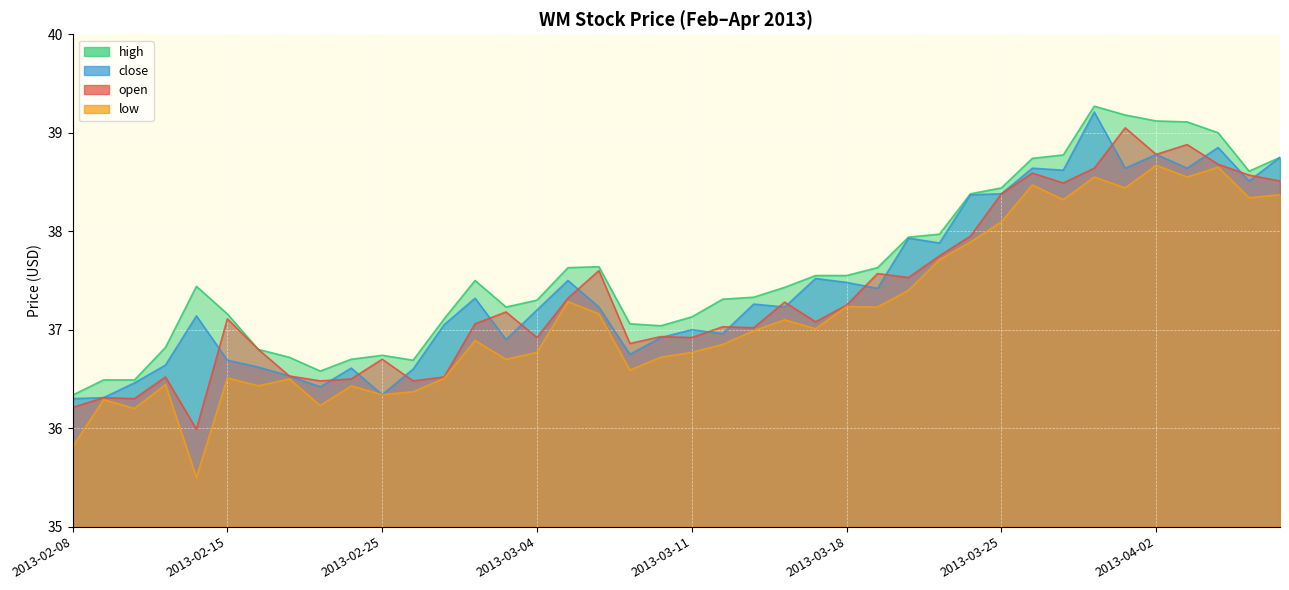

Where is low nearest to the value 37?

2013-03-15